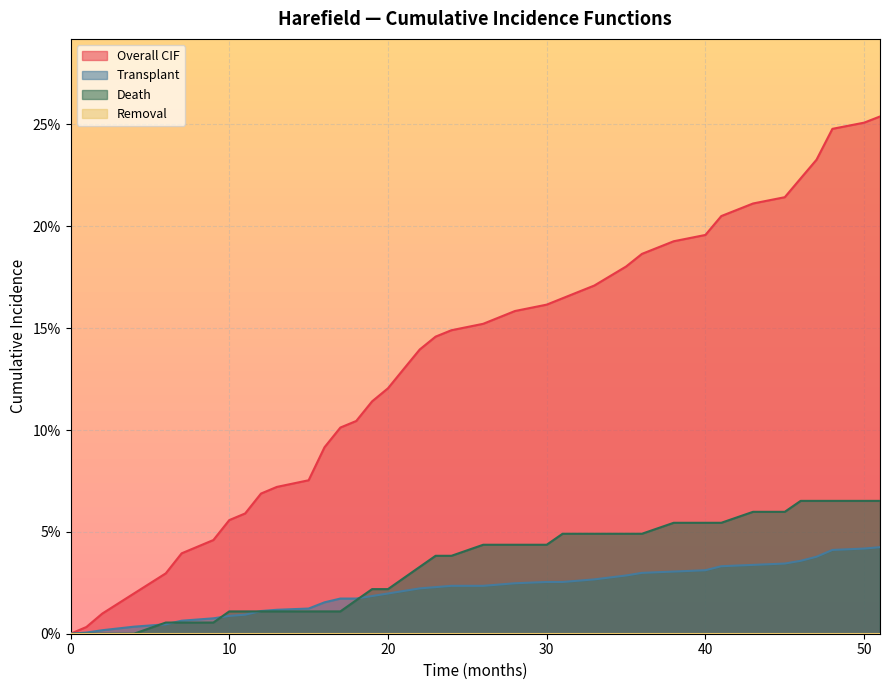

The value of Death at 26 is 0.0. True or false?

True